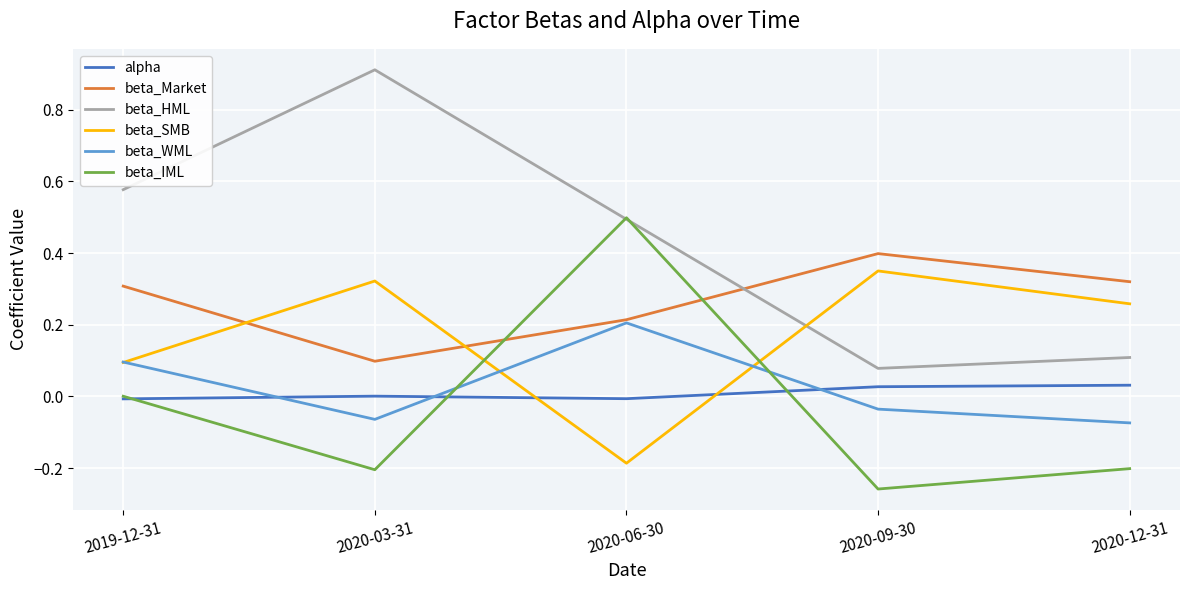

Rank the series by their maximum value, from highest to lowest.

beta_HML, beta_IML, beta_Market, beta_SMB, beta_WML, alpha